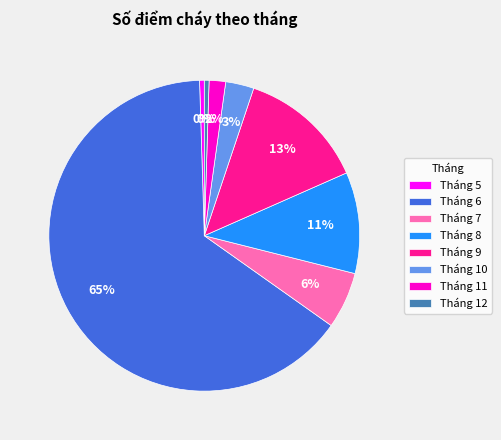

Is the sum of Tháng 8 and Tháng 11 greater than half?

No